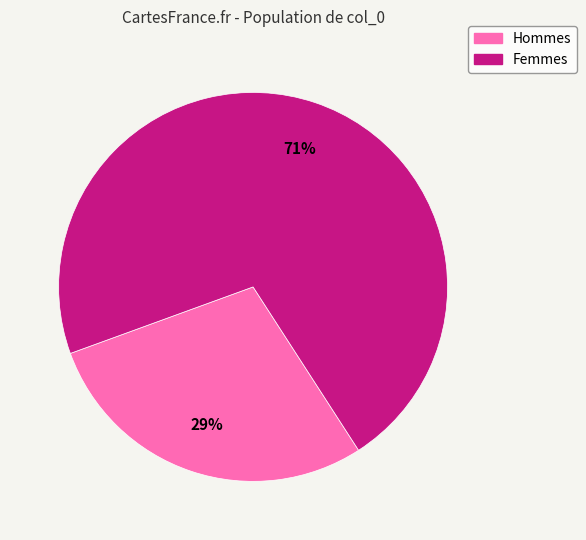

Combined, do Femmes and Hommes account for over 50%?

Yes